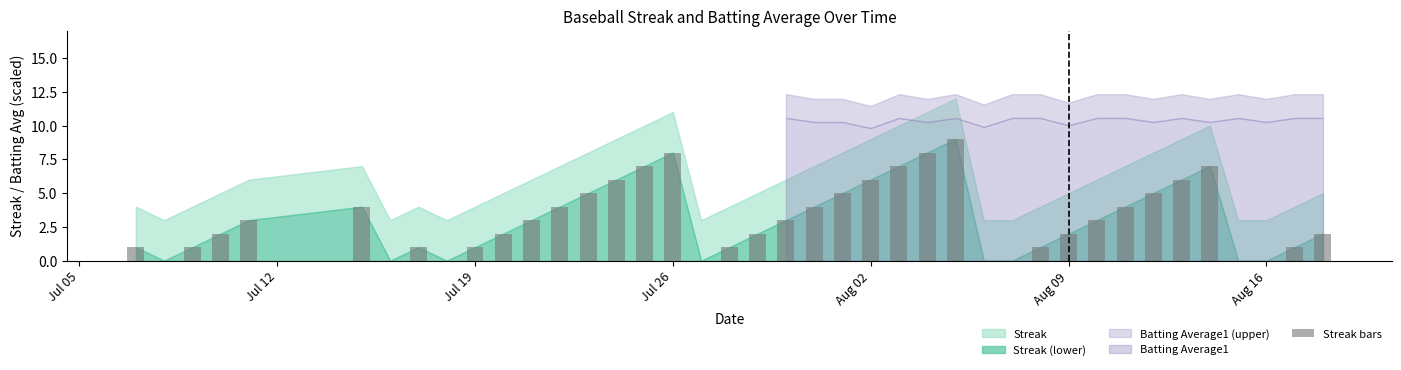

What is the maximum value shown in the chart?

9